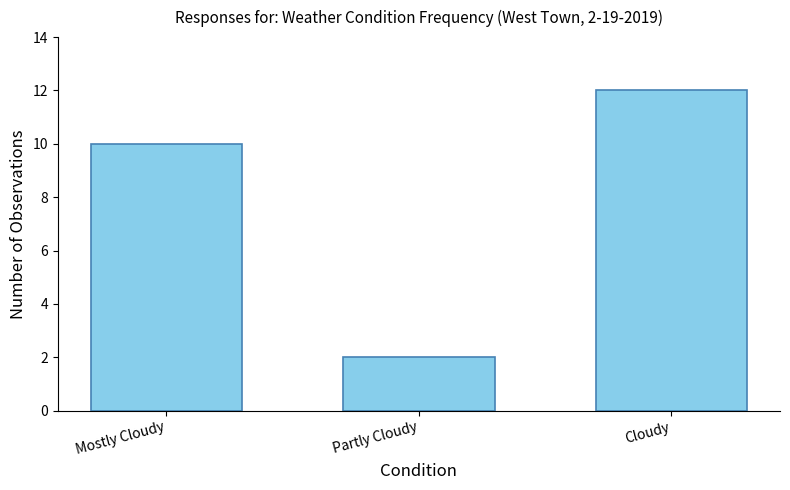

The value at Partly Cloudy is 4. True or false?

False